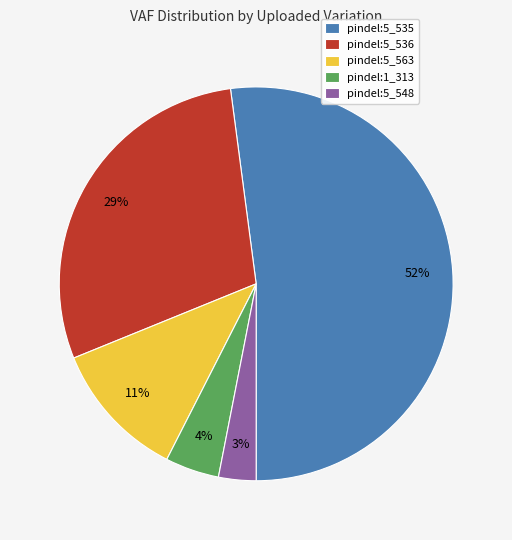

Do pindel:5_563 and pindel:5_536 together represent more than half of the pie?

No